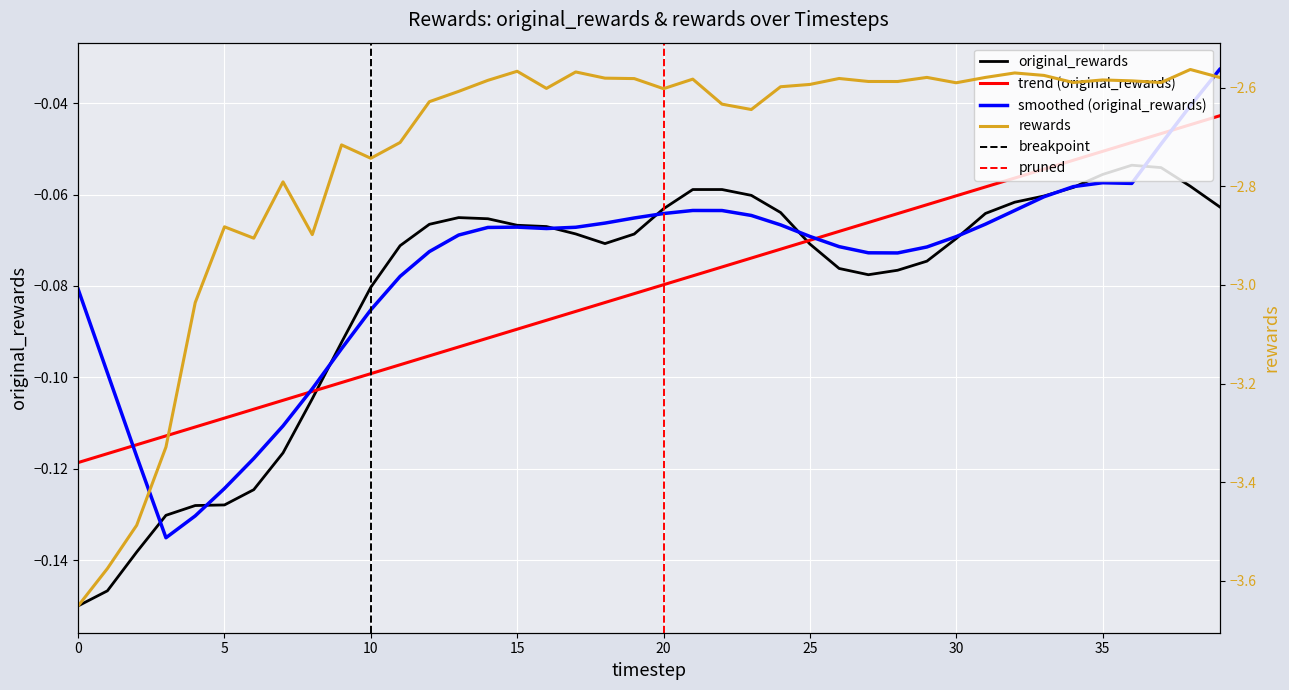

How many interior local valleys does the original_rewards series have?

2